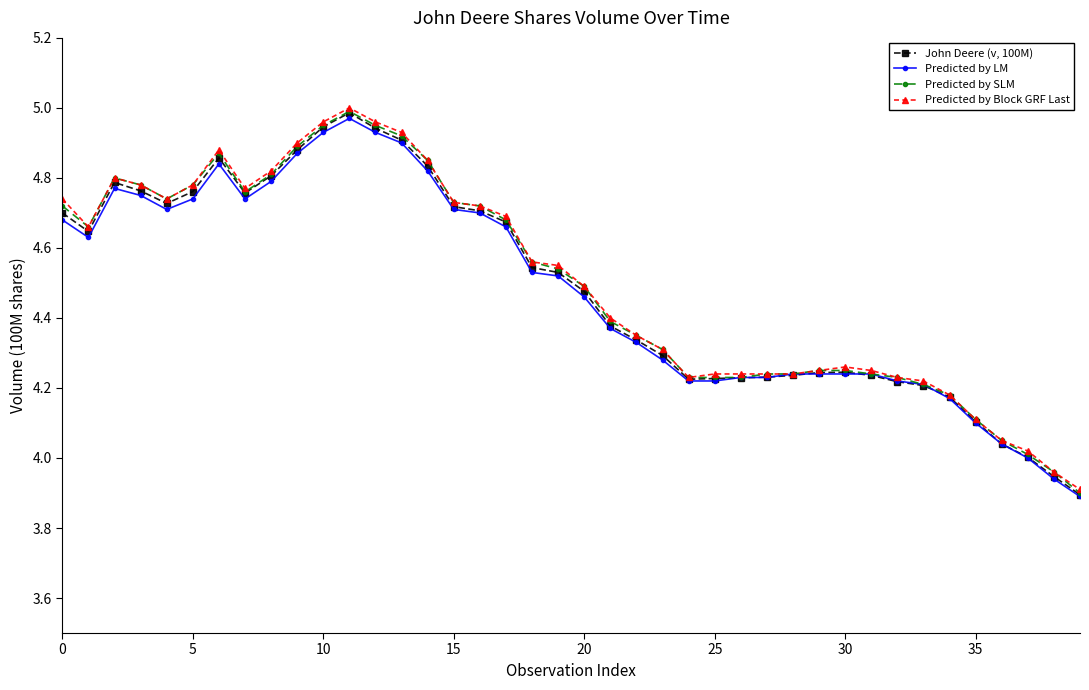

True or false: Predicted by LM has more than 0 interior local peaks.

True